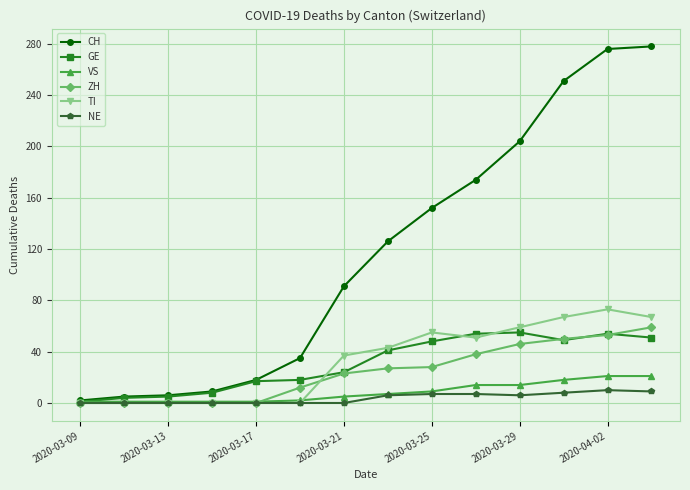

Which series has the largest range (max minus min)?

CH